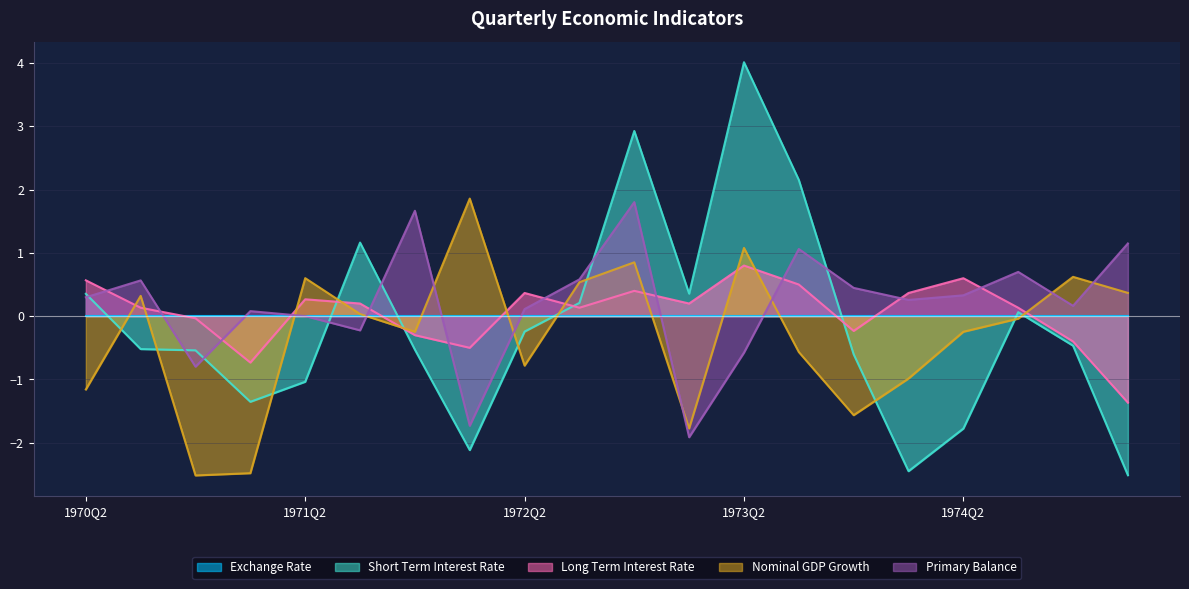

Which category has the highest value across all series?

1973Q2